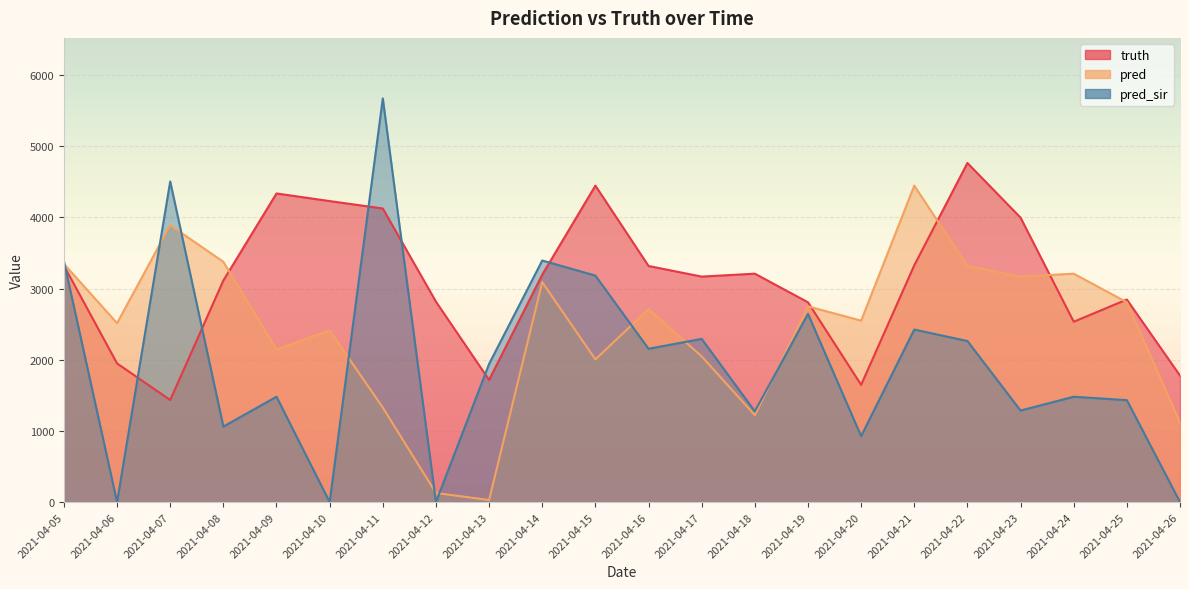

How many data points in truth are less than 3195?

11